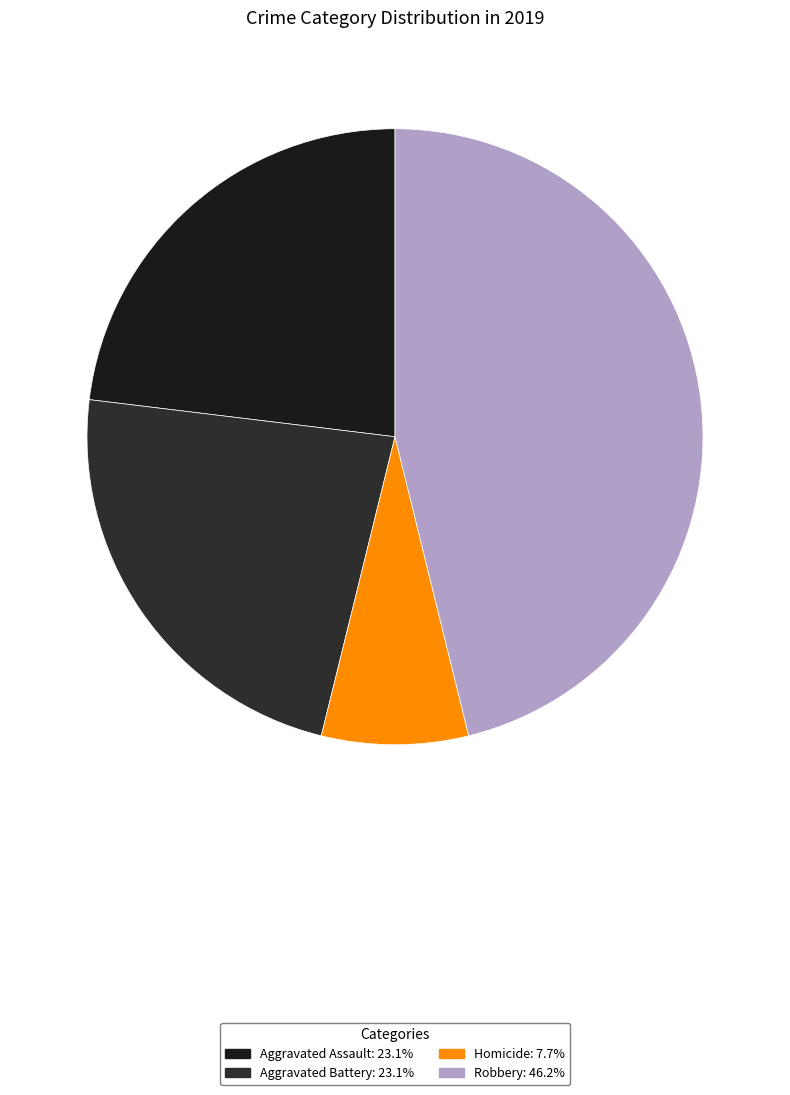

How many segments does this pie chart have?

4